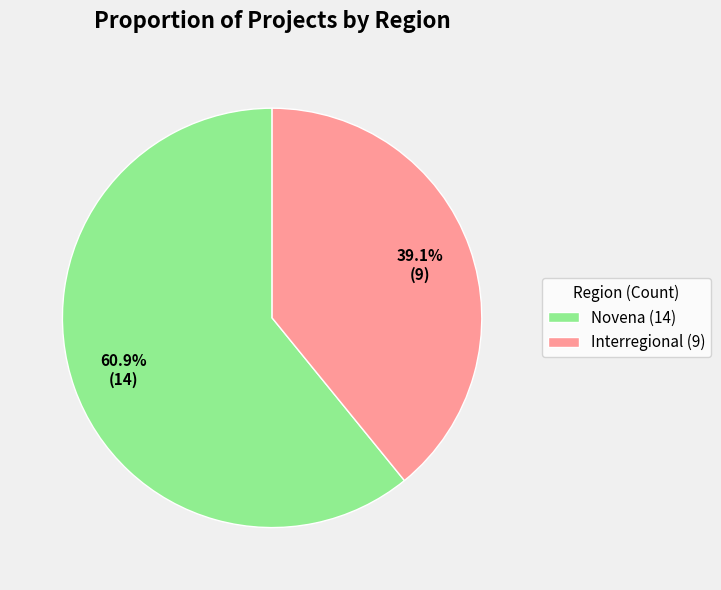

What percentage is NOT represented by Interregional (9)?

60.9%